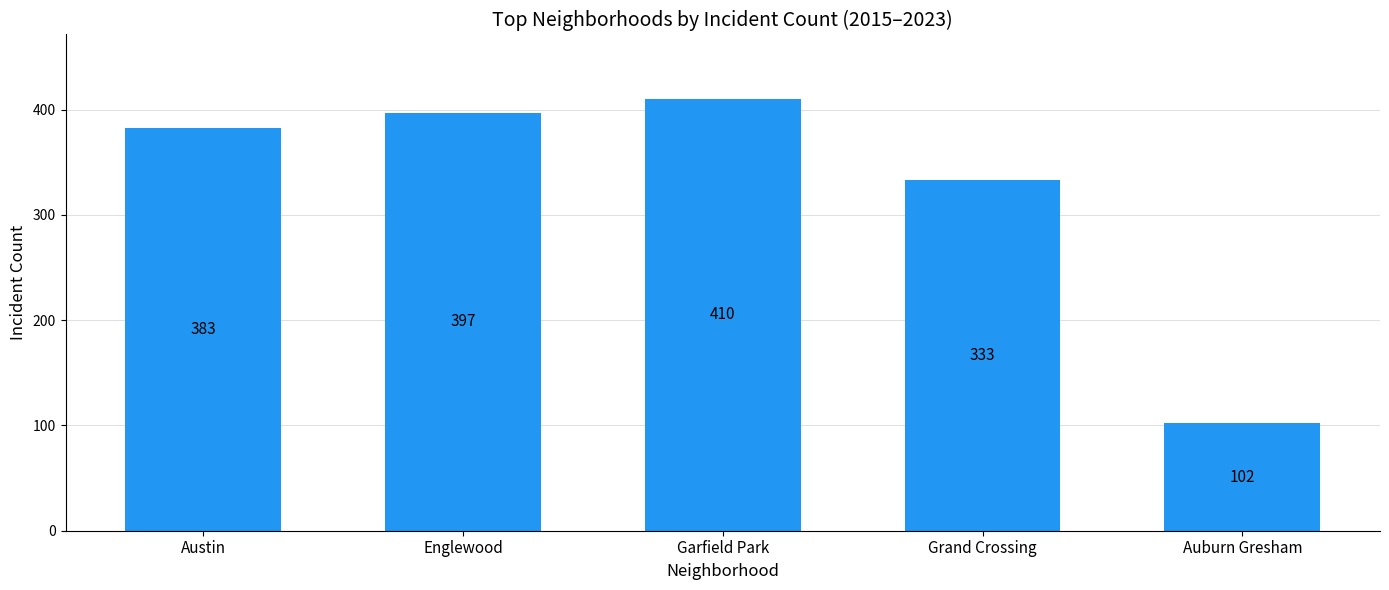

True or false: the data shows 42 at Auburn Gresham.

False